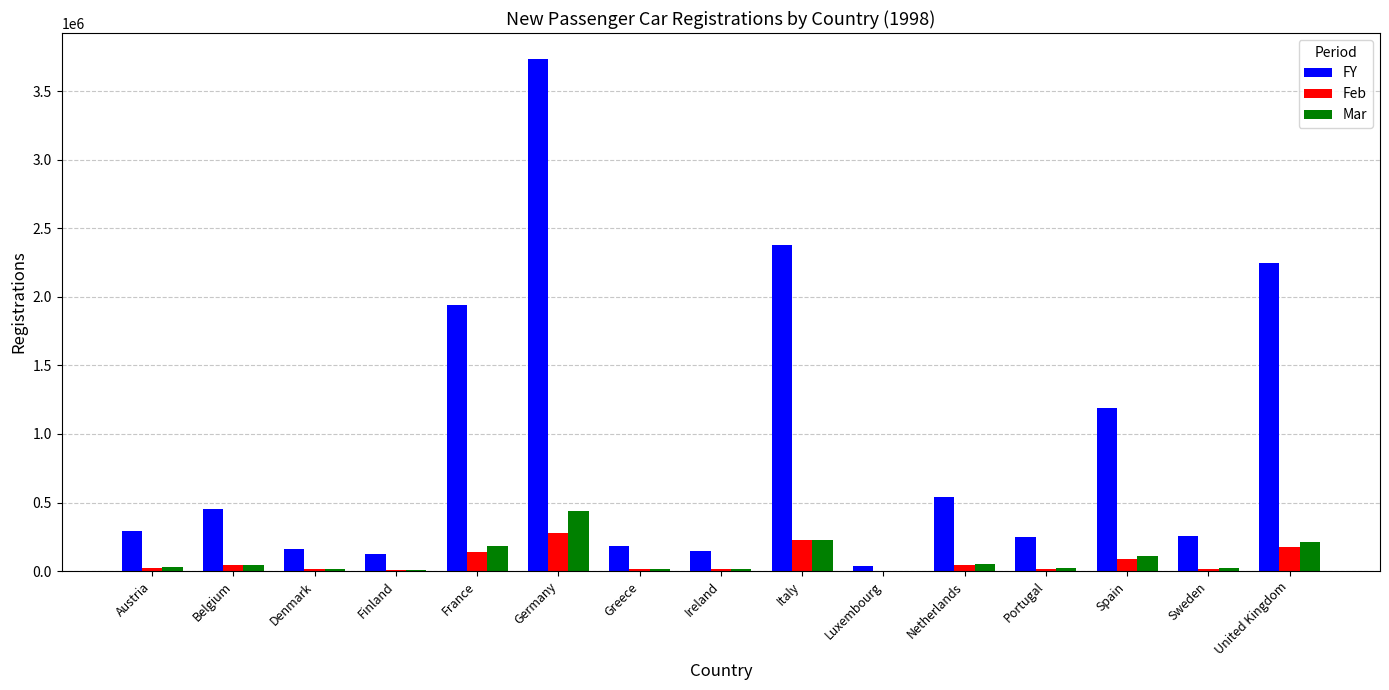

Is the value of Mar at Luxembourg greater than the value of Feb at Netherlands?

No